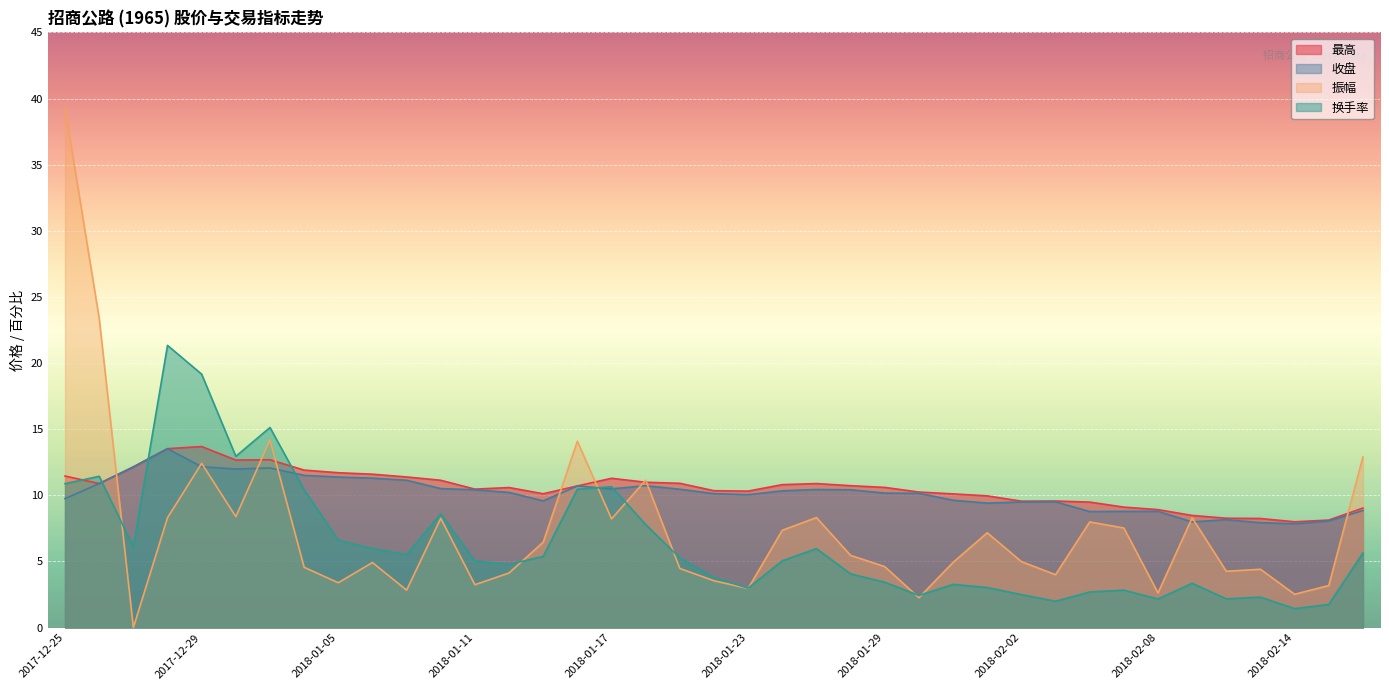

At which label is 收盘 closest to 10?

2018-01-23